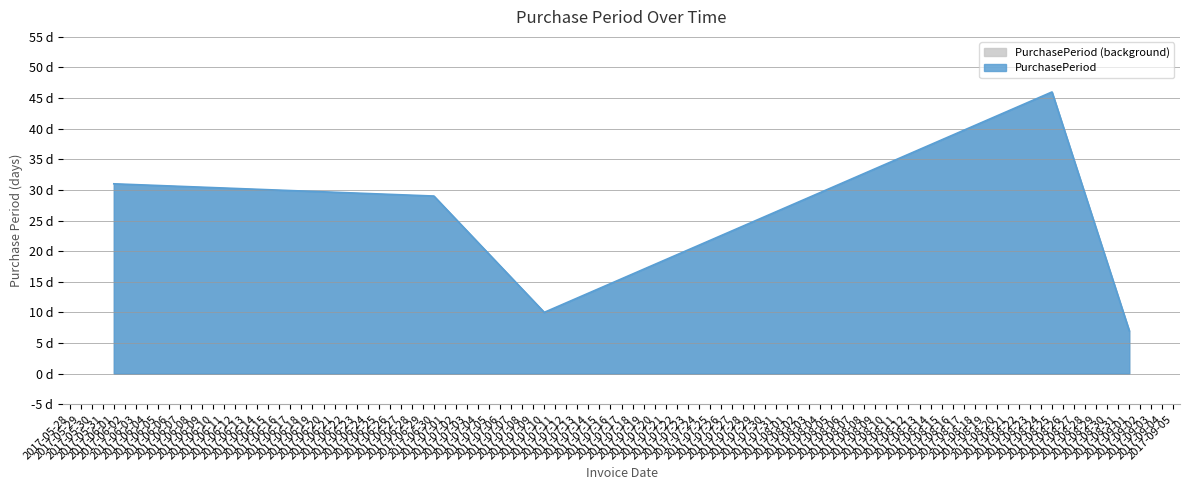

List the labels in order of value, smallest first.

2017-09-01, 2017-07-10, 2017-06-30, 2017-06-01, 2017-08-25